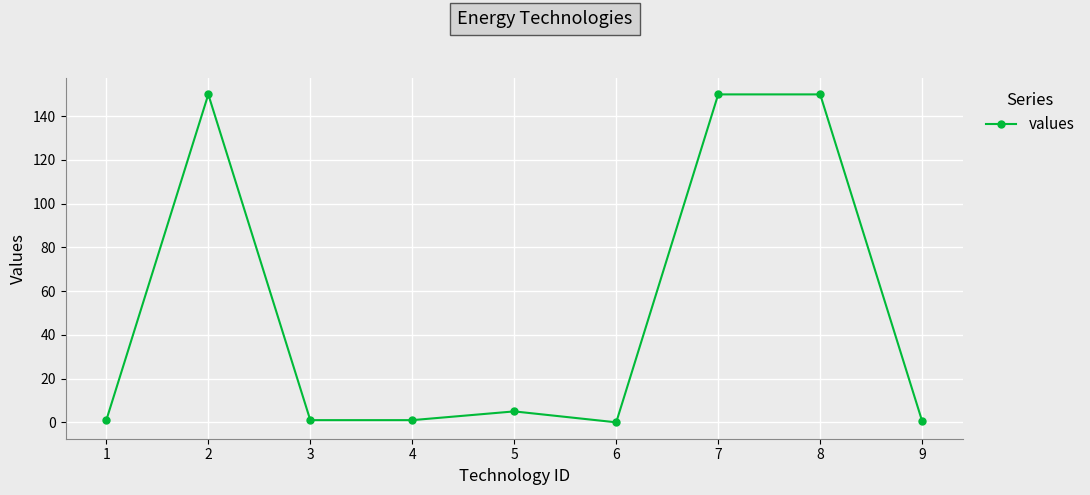

What is the maximum value shown in the chart?

150.0